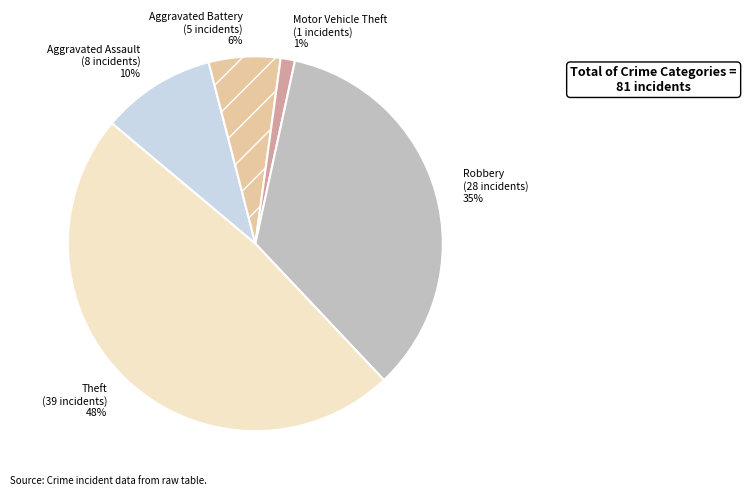

What is the smallest slice in the pie chart?

Motor Vehicle Theft